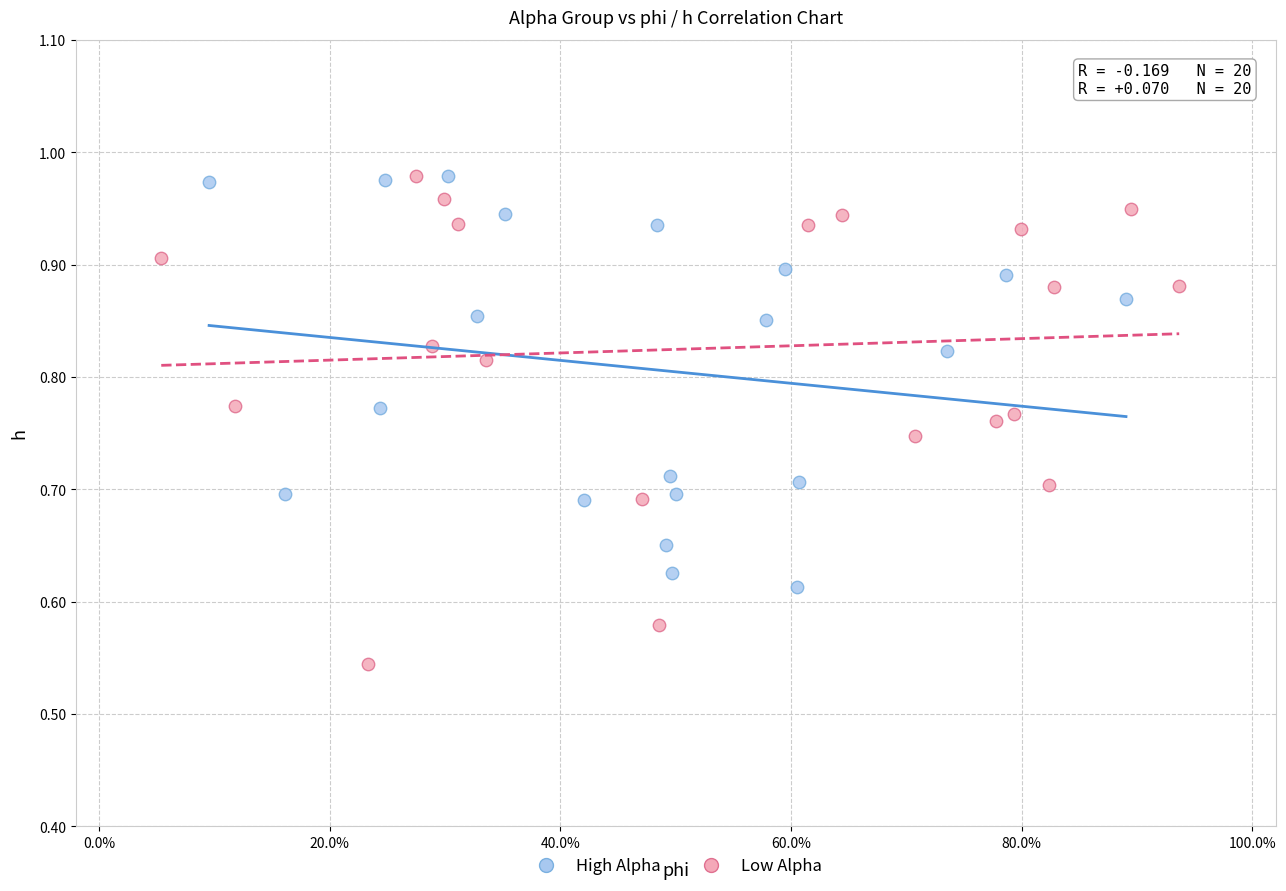

Which series has the widest spread of Y values?

Low Alpha